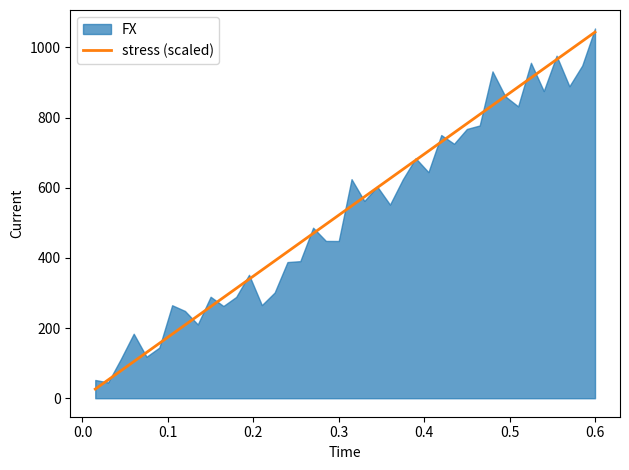

True or false: the data has more than 1 interior local peaks.

False